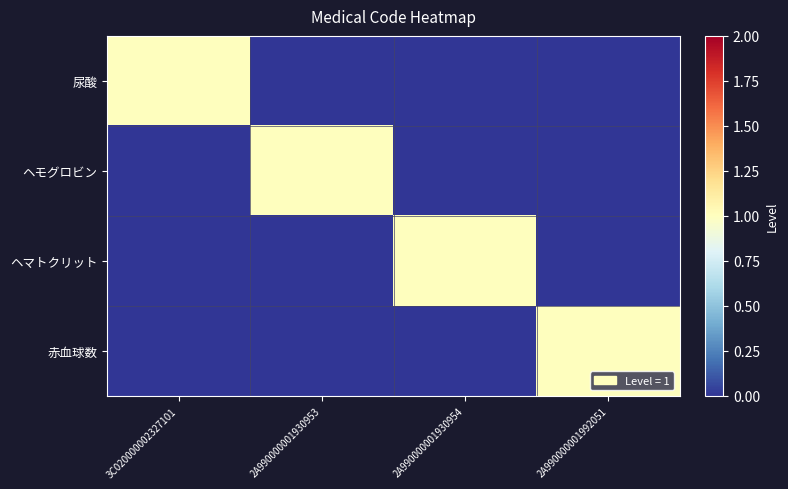

Between 2A990000001930953 and 3C020000002327101, which is larger?

3C020000002327101